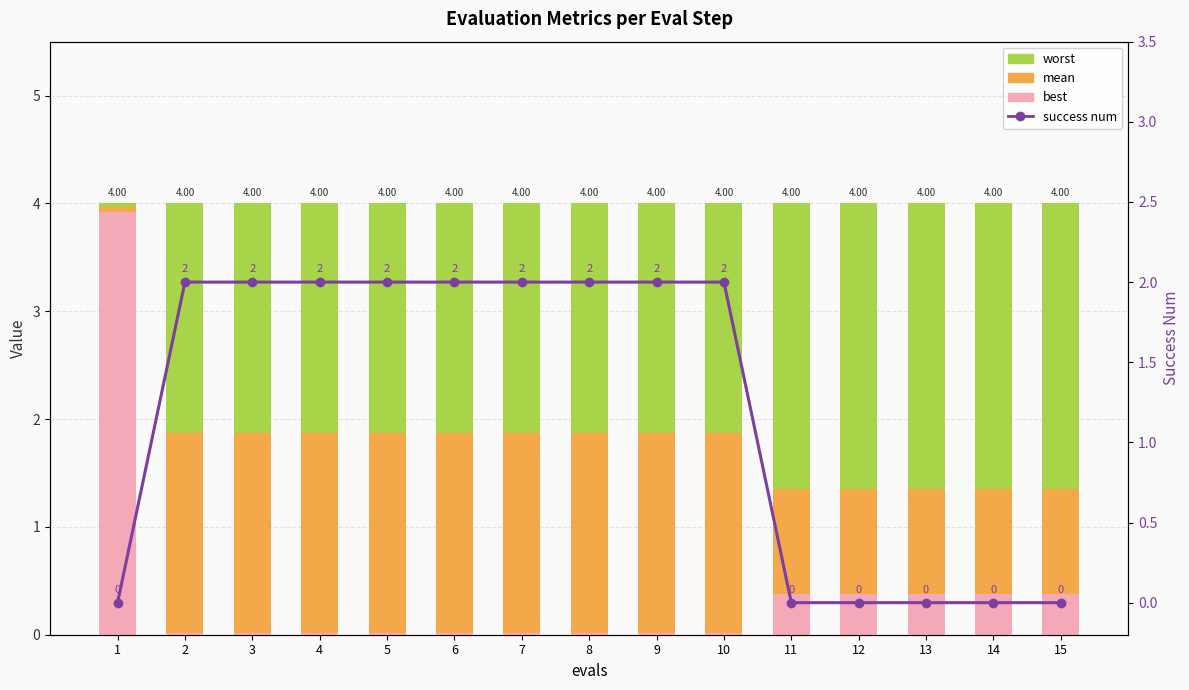

What is the sum of the worst values at 13 and 12?

5.3